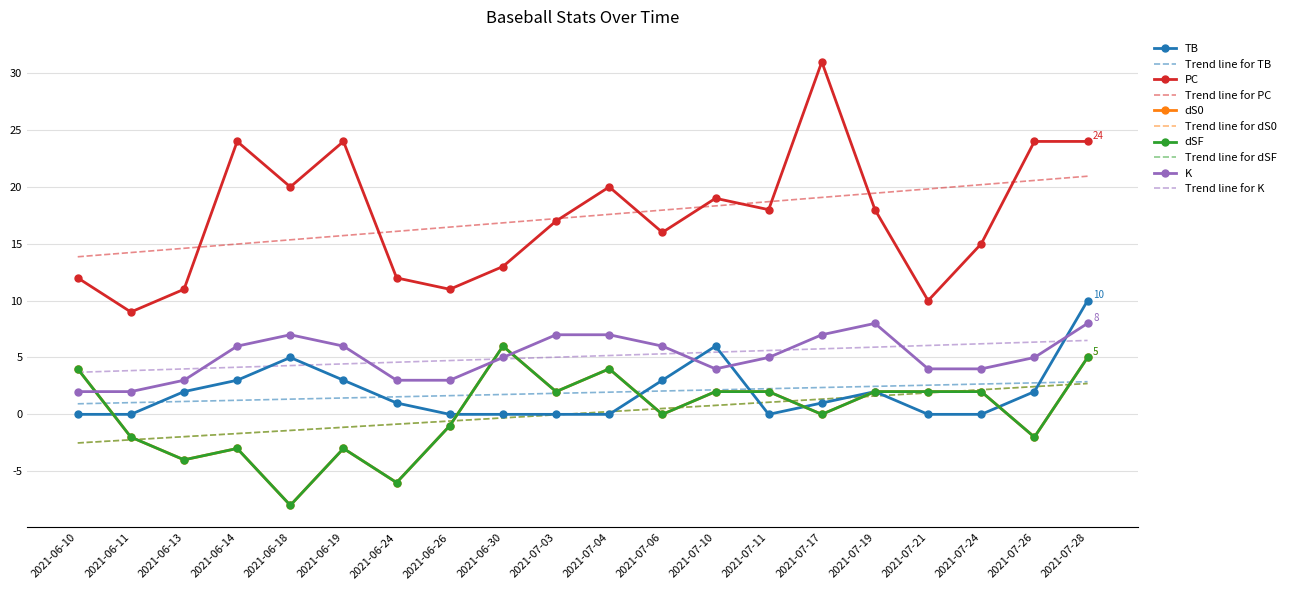

How many values in dSF are above zero?

10